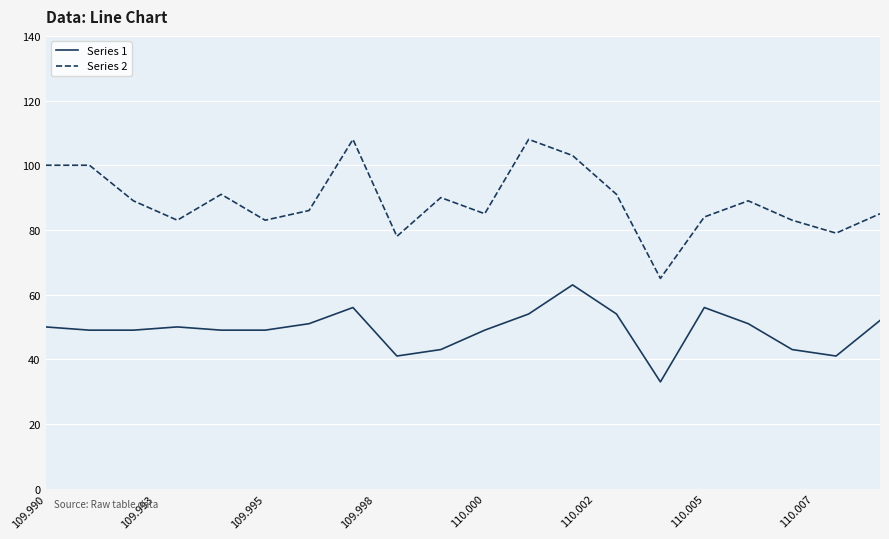

Rank the series by their maximum value, from lowest to highest.

Series 1, Series 2